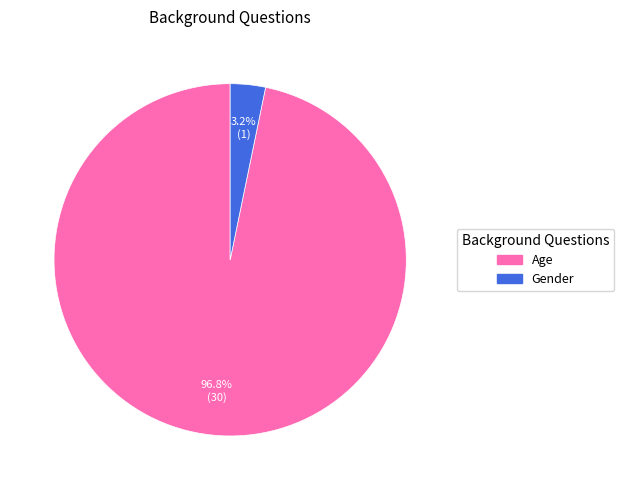

How many slices are in this pie chart?

2